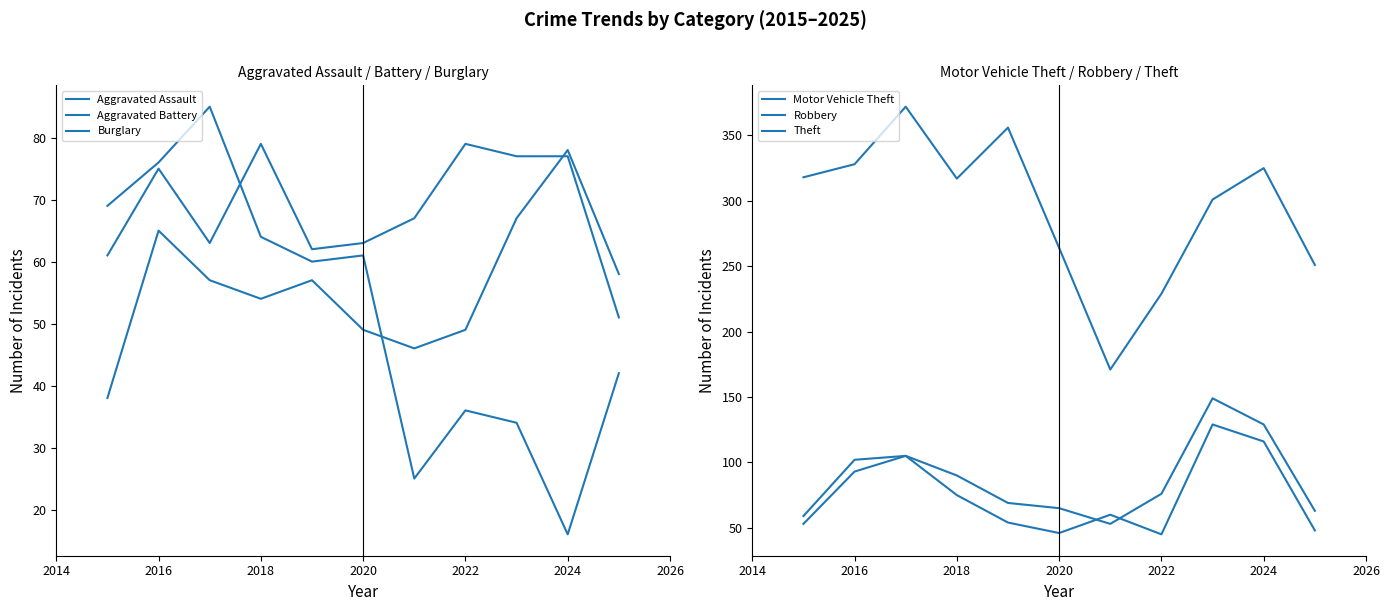

Which series has the largest range (max minus min)?

Theft